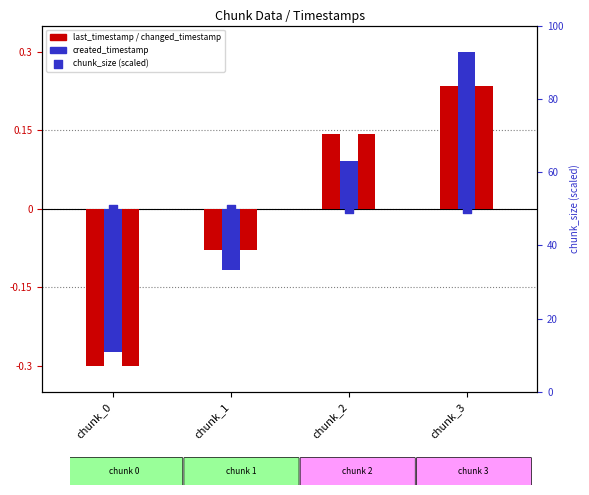

Which series reaches the maximum Y coordinate?

chunk_size